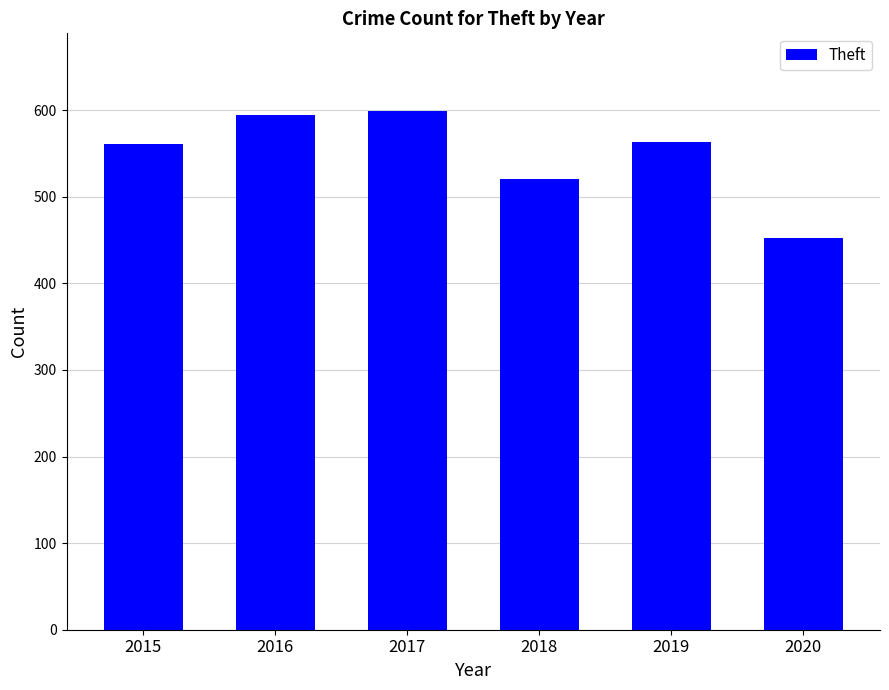

What is the value of the 3rd bar from the left?

599